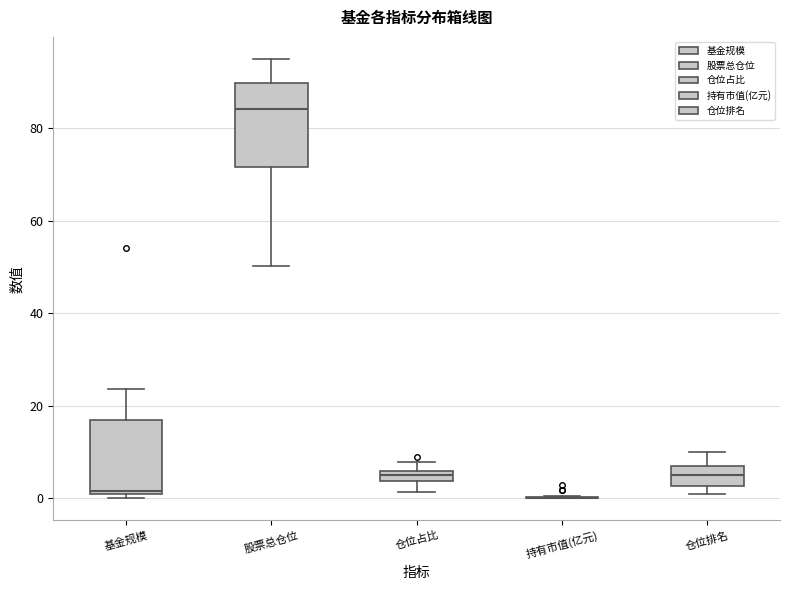

Where is the lower edge of the box for 仓位占比 on the y-axis? The values are not printed on the chart, so give them approximately, as read against the axis.

4